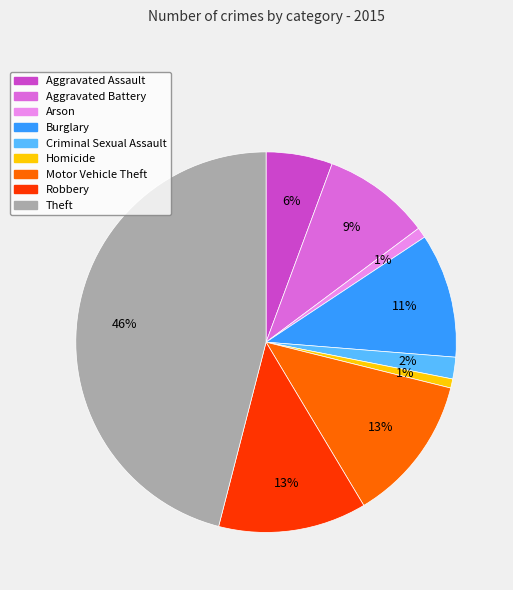

What is the largest slice in the pie chart?

Theft